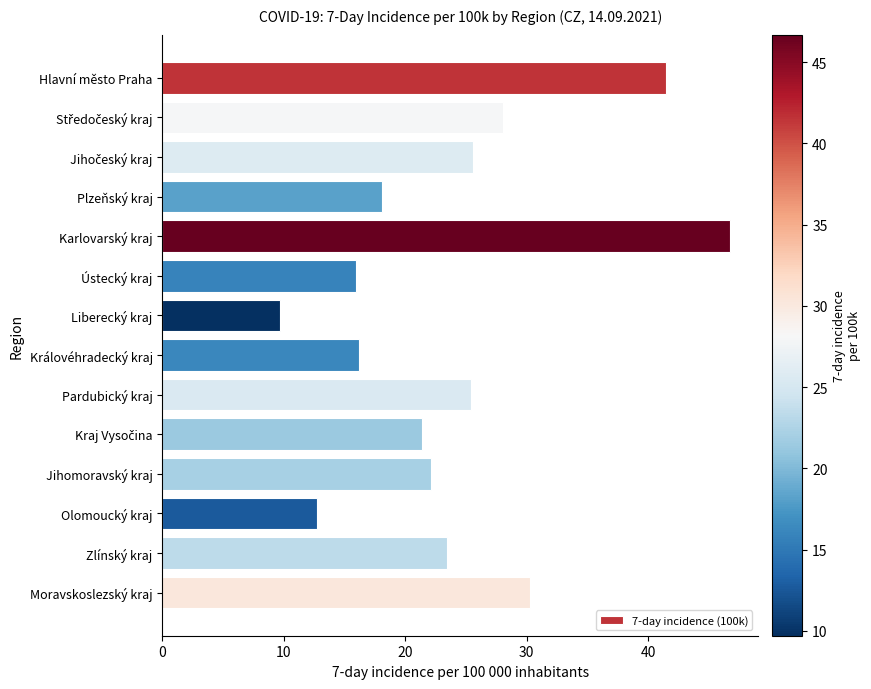

Reading bottom to top, list all the values displayed in this chart.

30.3	23.4	12.7	22.1	21.4	25.4	16.2	9.7	15.9	46.7	18.1	25.6	28.0	41.5